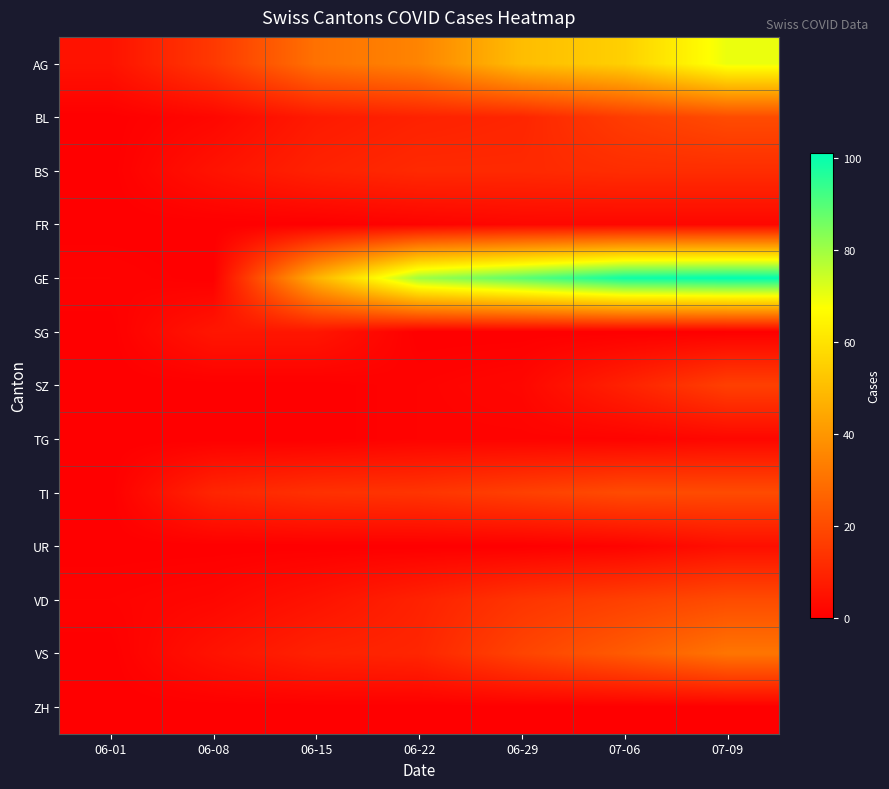

Which has a higher value, 06-29 or 06-22?

06-29